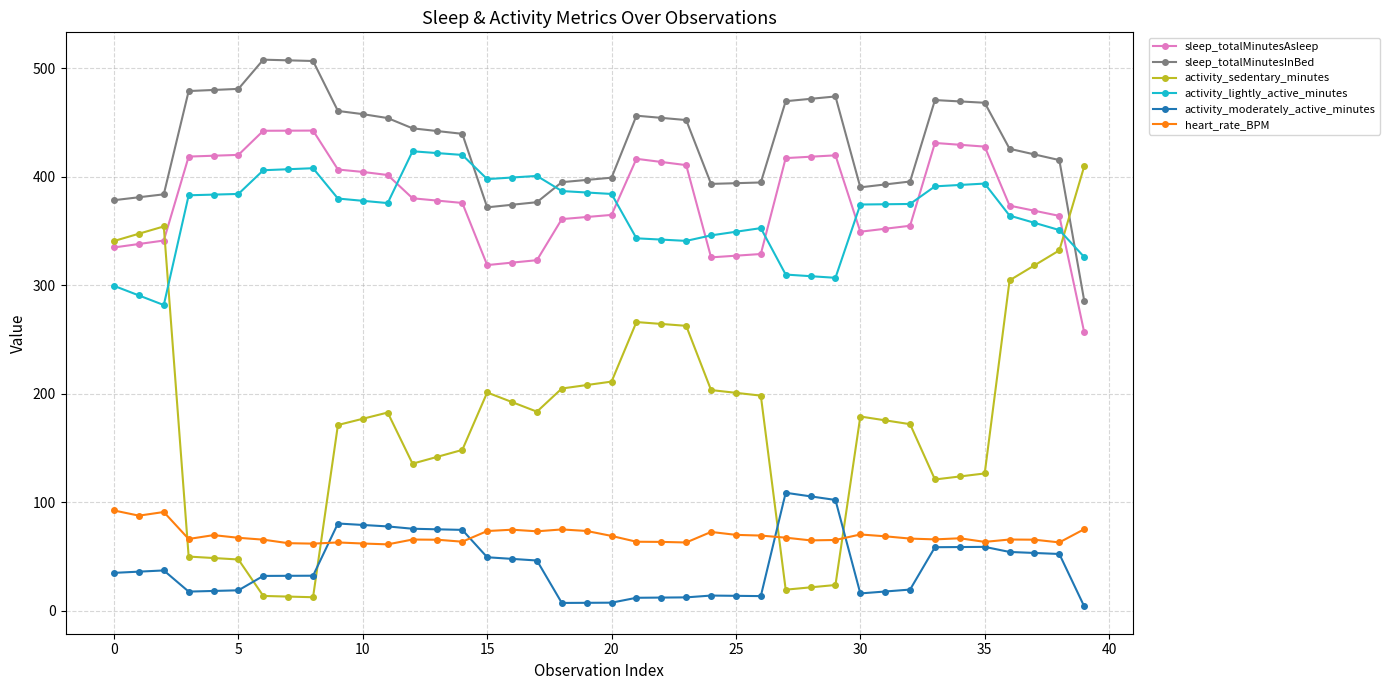

In activity_sedentary_minutes, how many points are higher than both neighbors (excluding endpoints)?

5